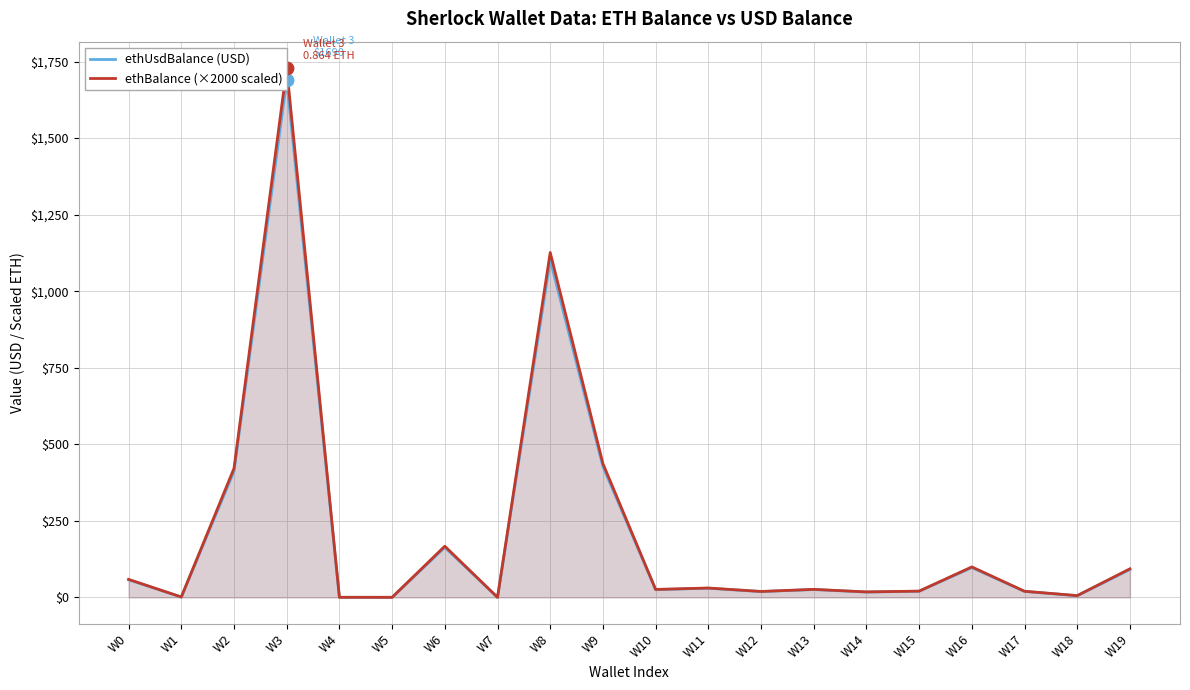

At which category is the sum across all series the highest?

W3